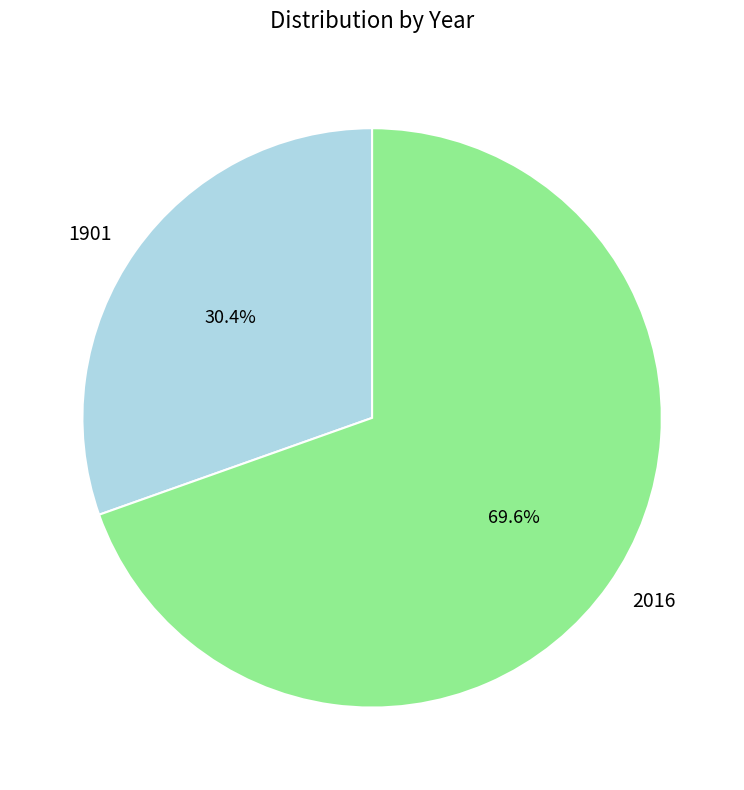

What portion of the pie excludes 1901?

69.6%